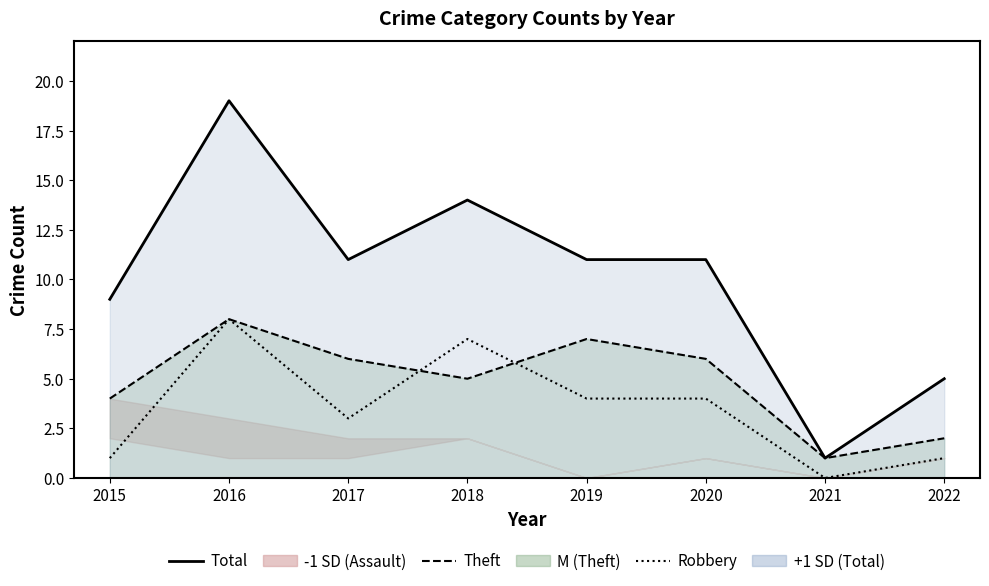

True or false: Total (line) and Robbery (line) intersect in this chart.

False